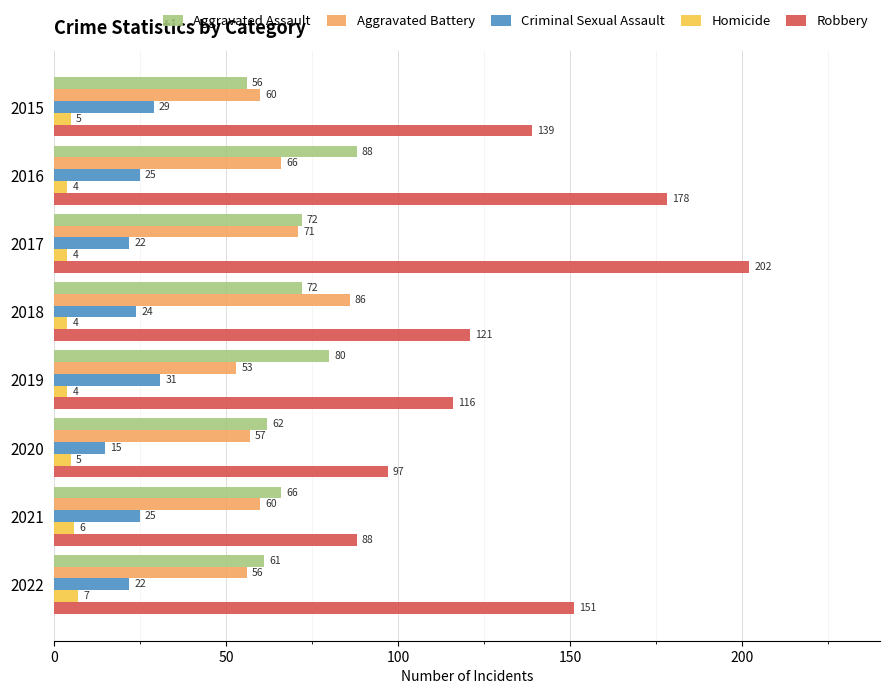

Which category has the highest value in the Aggravated Assault series?

2016